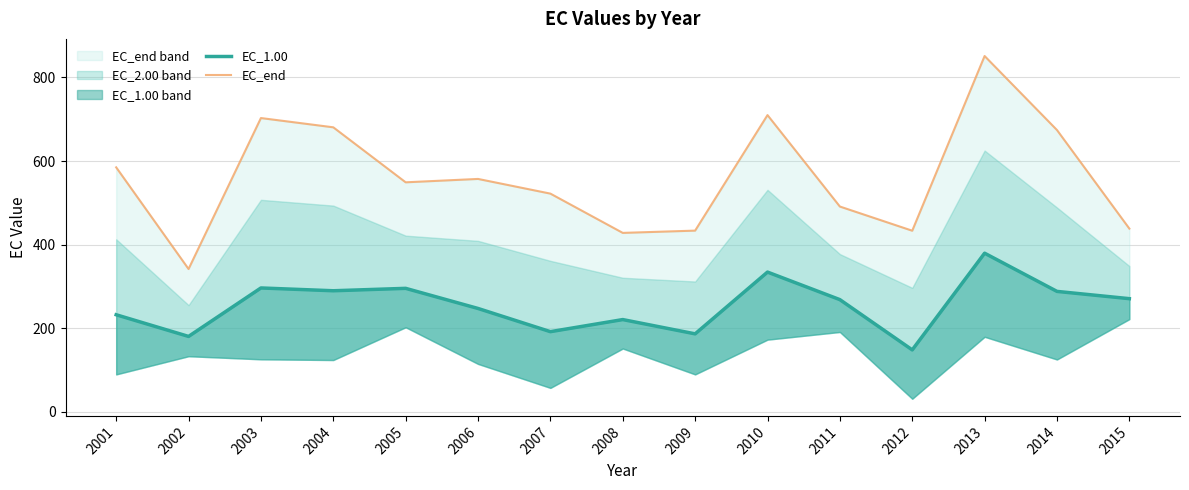

Count the number of categories in the chart.

15